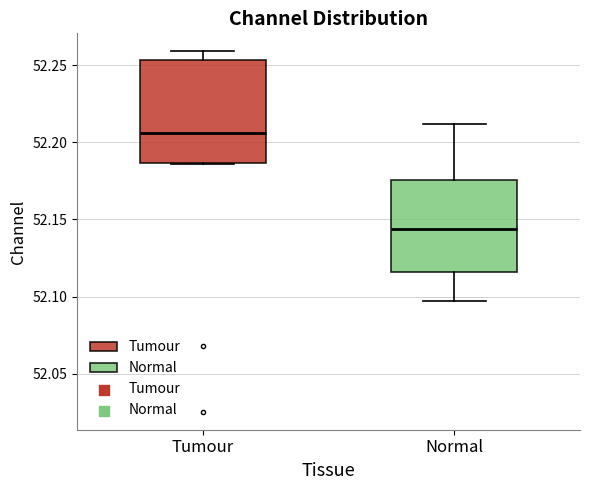

Reading left to right, transcribe this box plot: for each box, give where its median line is, the range the box spans, and where its two whiskers end, as read against the y-axis. The values are not printed on the chart, so give them approximately, as read against the axis.

Tumour: median 52.205, box 52.185 to 52.255, whiskers 52.185 to 52.260
Normal: median 52.145, box 52.115 to 52.175, whiskers 52.095 to 52.210